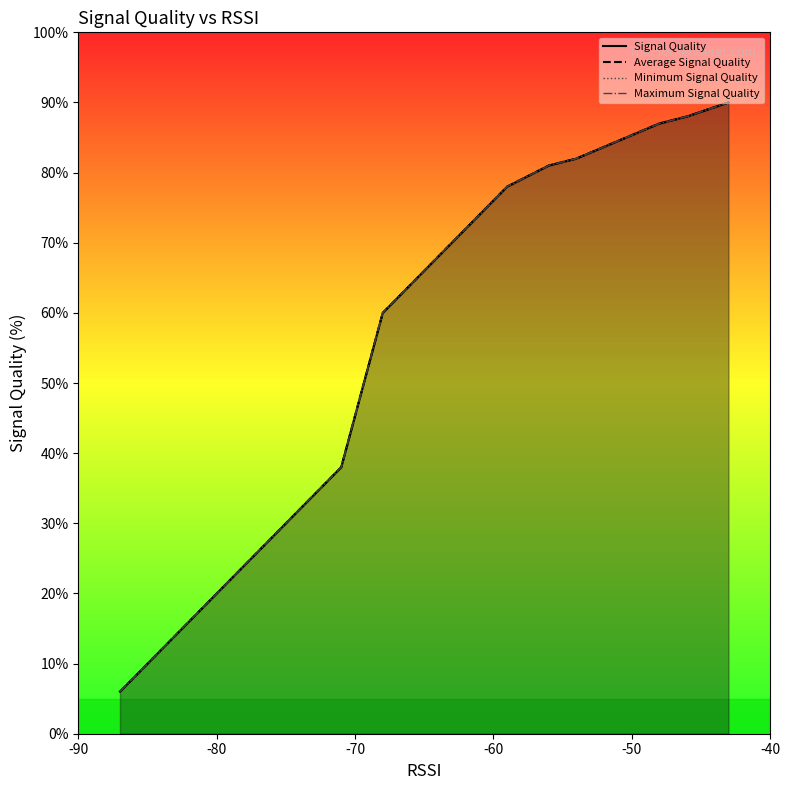

What is the highest value of the Maximum Signal Quality series?

90